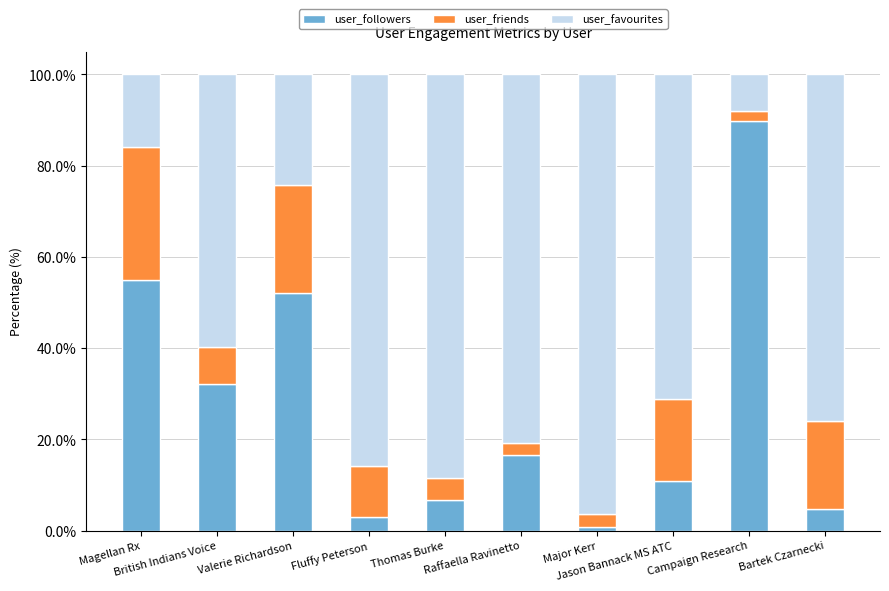

What is the difference between the second highest and second lowest values in the user_followers series?

51.9